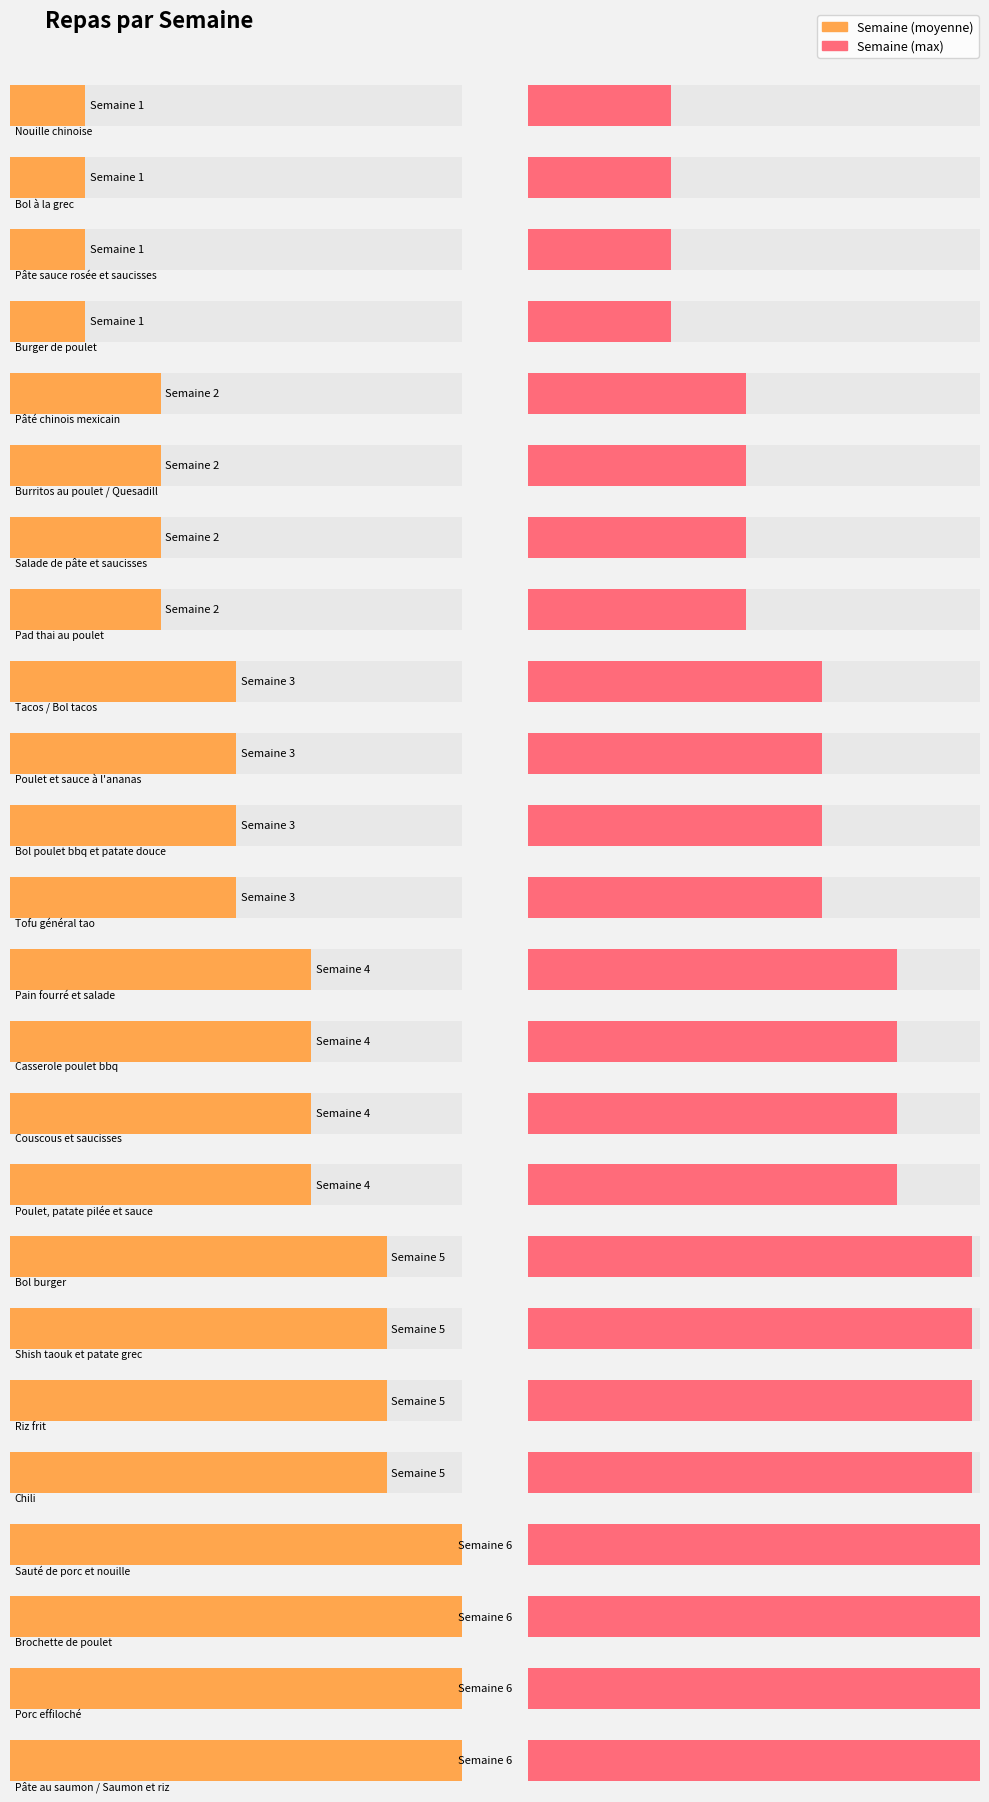

What is the label of the 2nd bar from the right?

Pâte sauce rosée et saucisses